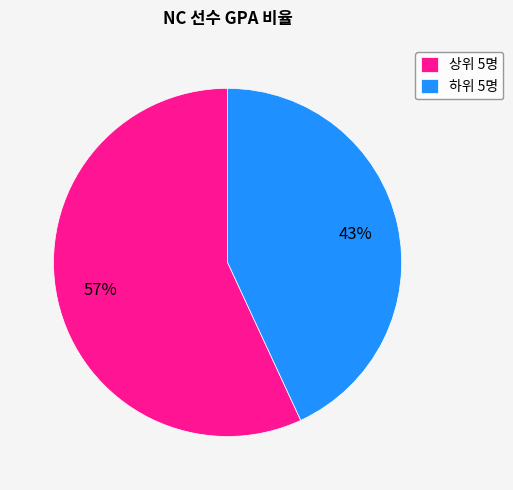

Rank the categories by value from lowest to highest.

하위 5명, 상위 5명